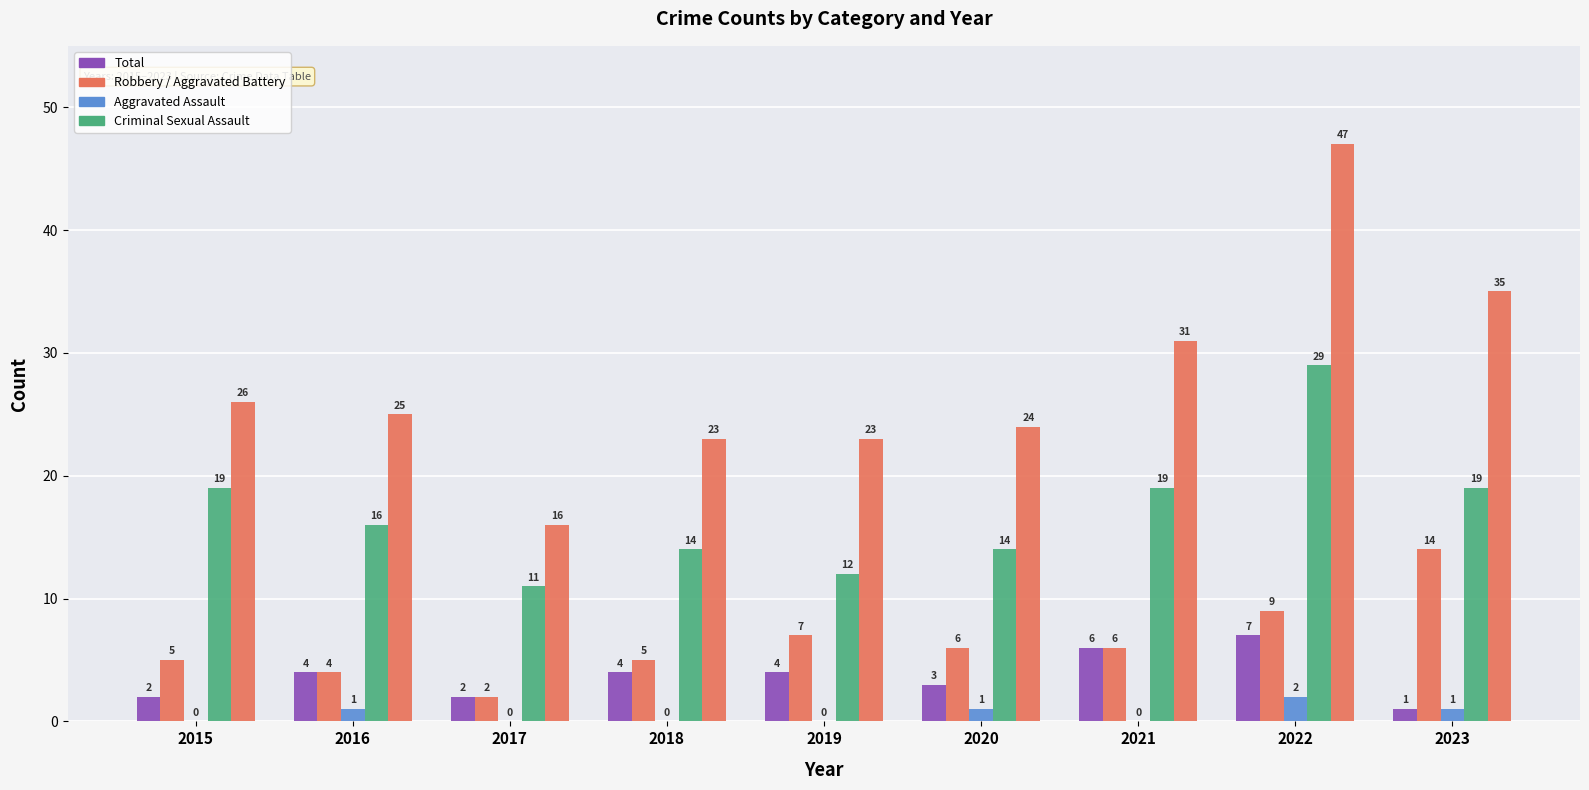

True or false: Total has a value of 31 at 2021.

True